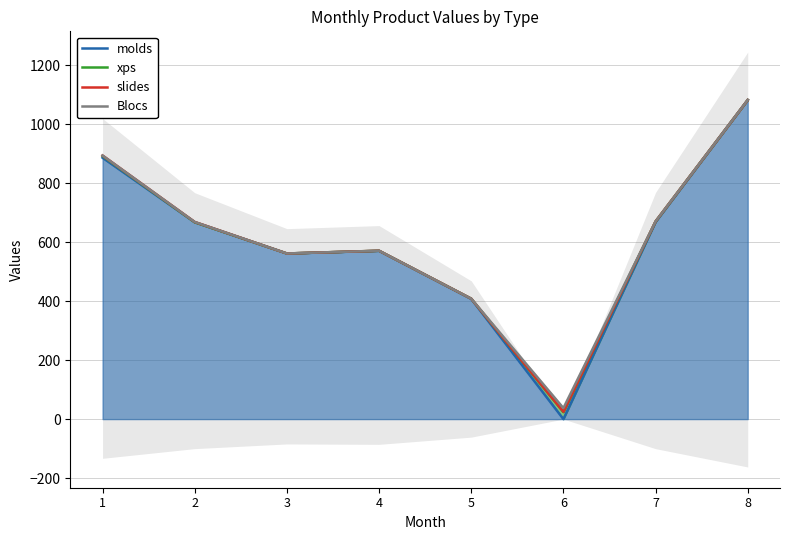

Where is the first local minimum for Blocs?

3